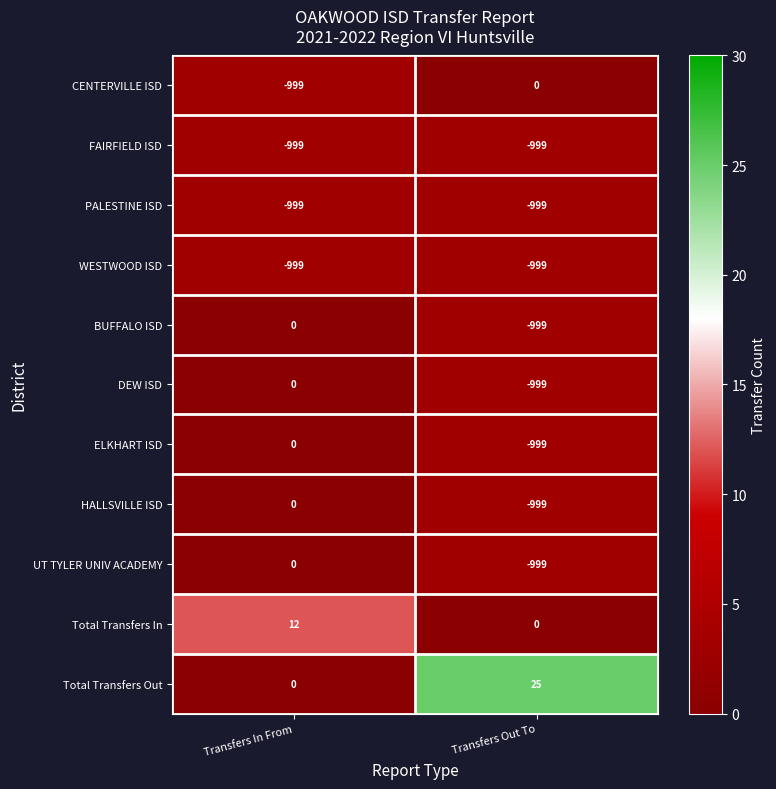

What is the difference between the DEW ISD values at Transfers In From and Transfers Out To?

999